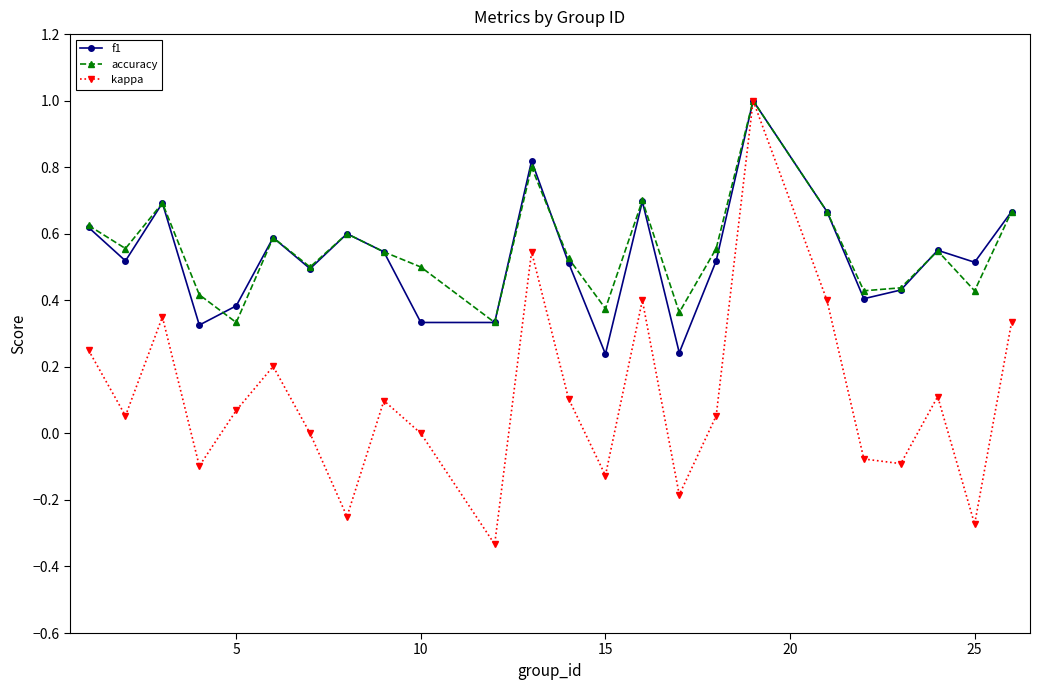

What is the maximum value shown in the chart?

1.0